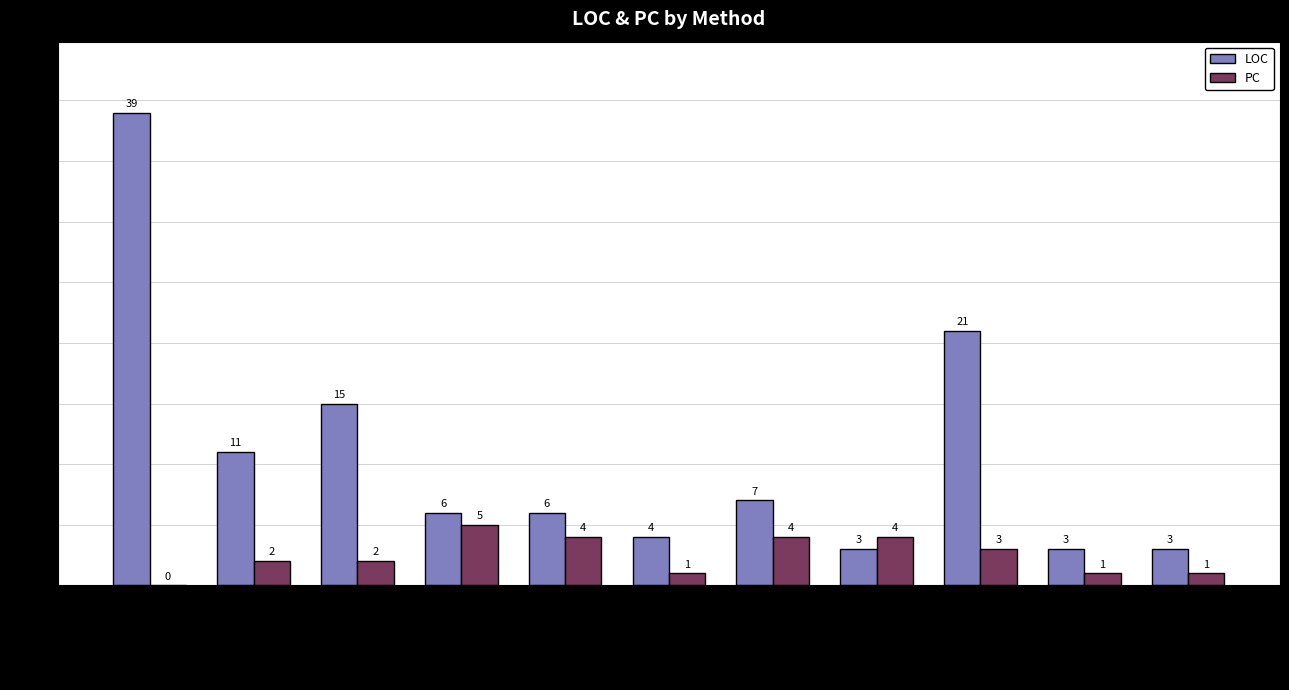

How many groups of bars are there?

11